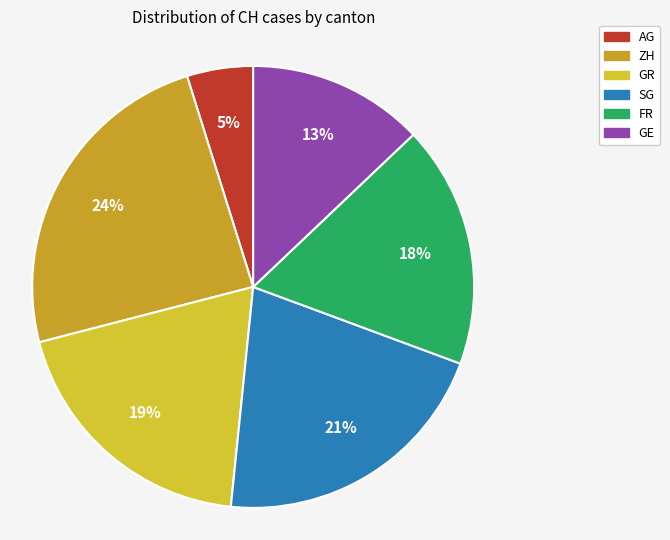

To the nearest percent, what is the difference between the SG and AG slice percentages?

16%